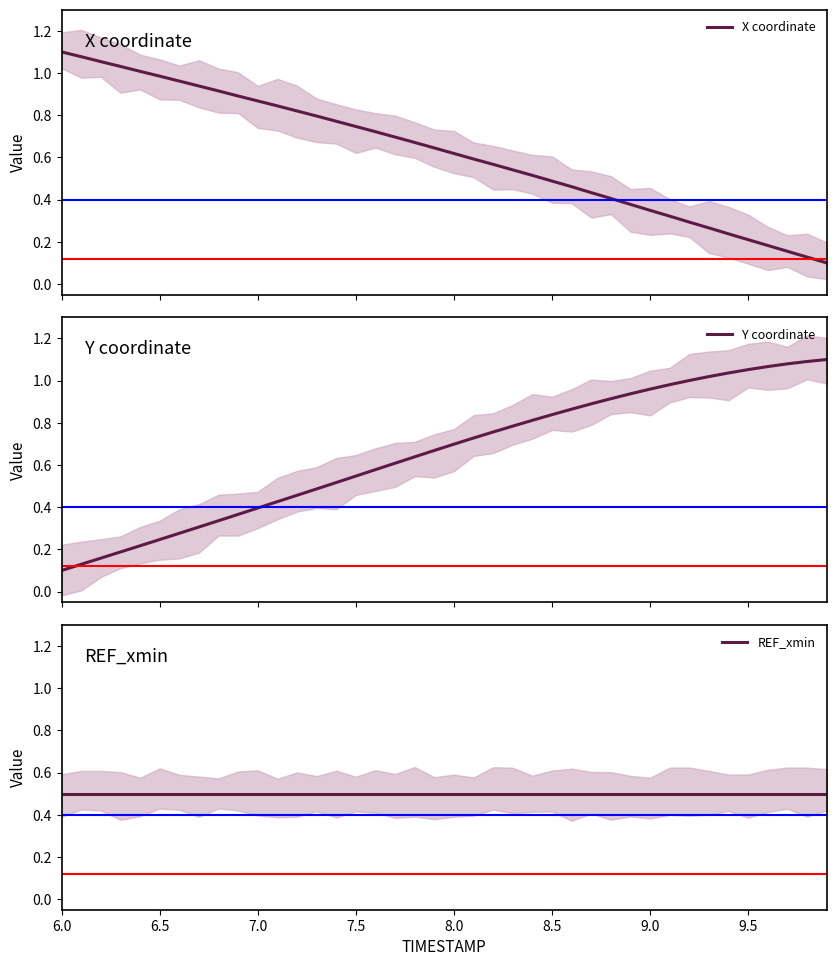

True or false: X coordinate has more than 1 points higher than both neighbors.

False